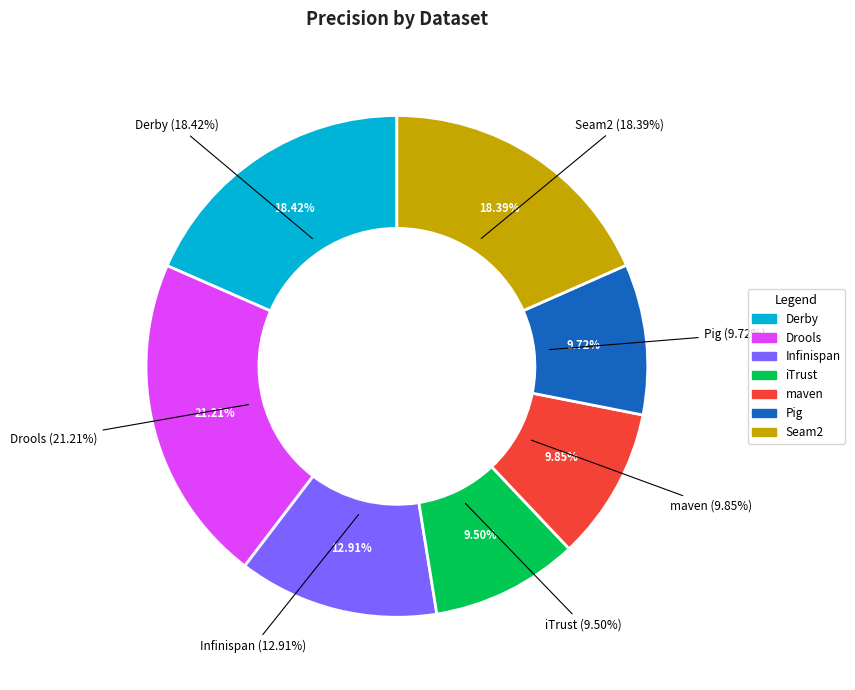

What is the largest slice in the pie chart?

Drools